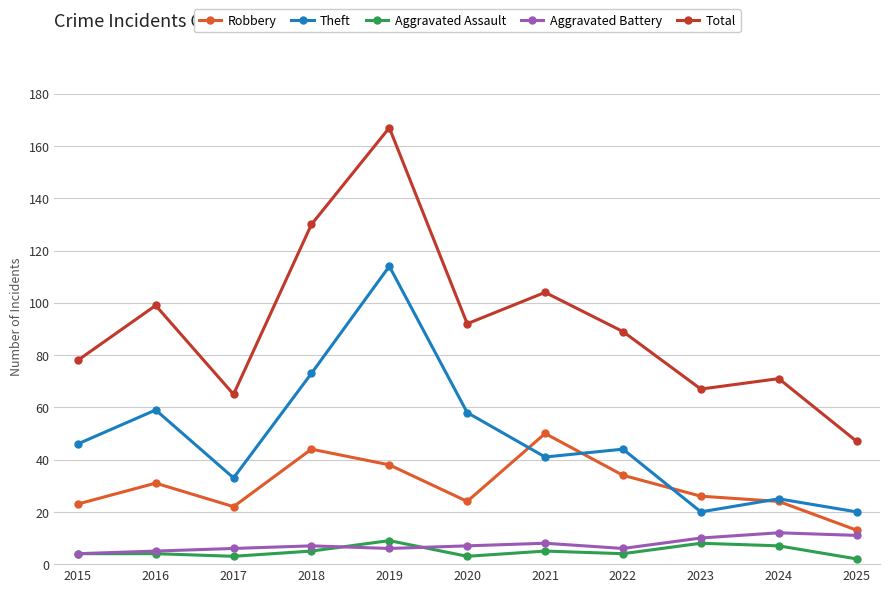

Does the chart have visible grid lines?

Yes